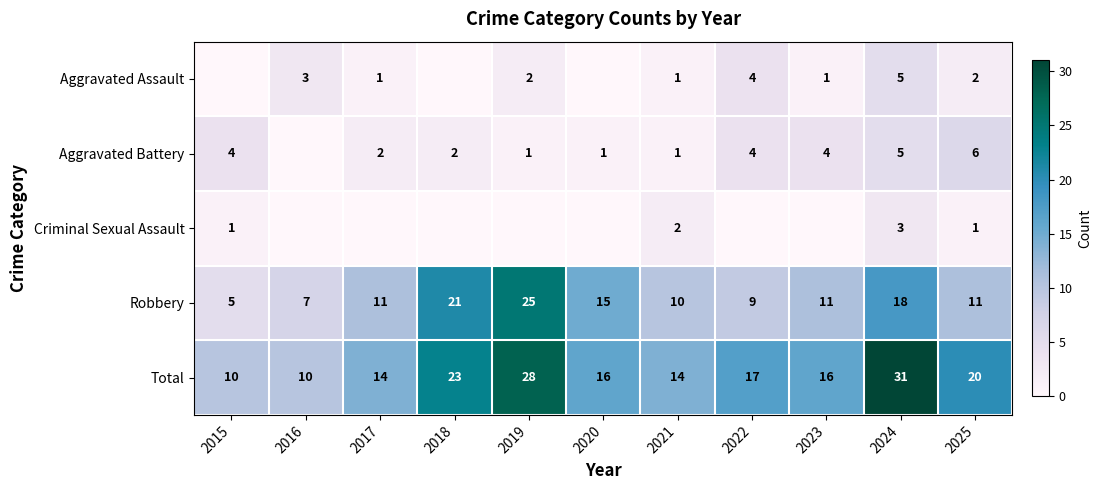

True or false: Aggravated Battery has a value of 4 at 2023.

True